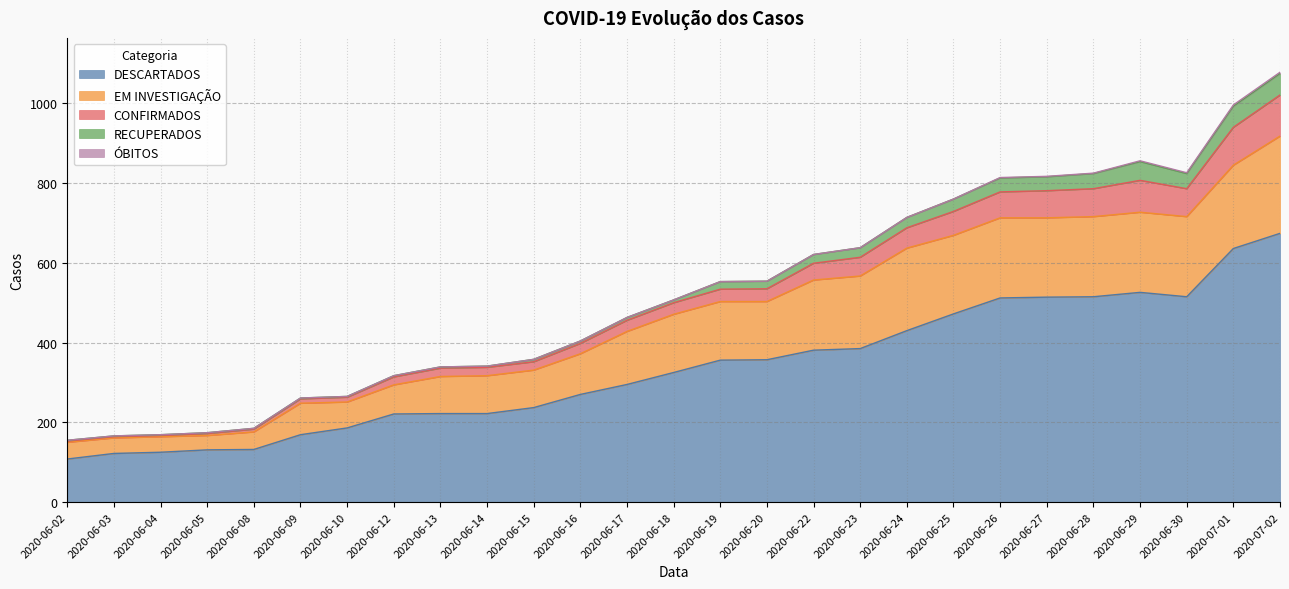

What is the highest value of the DESCARTADOS series?

674